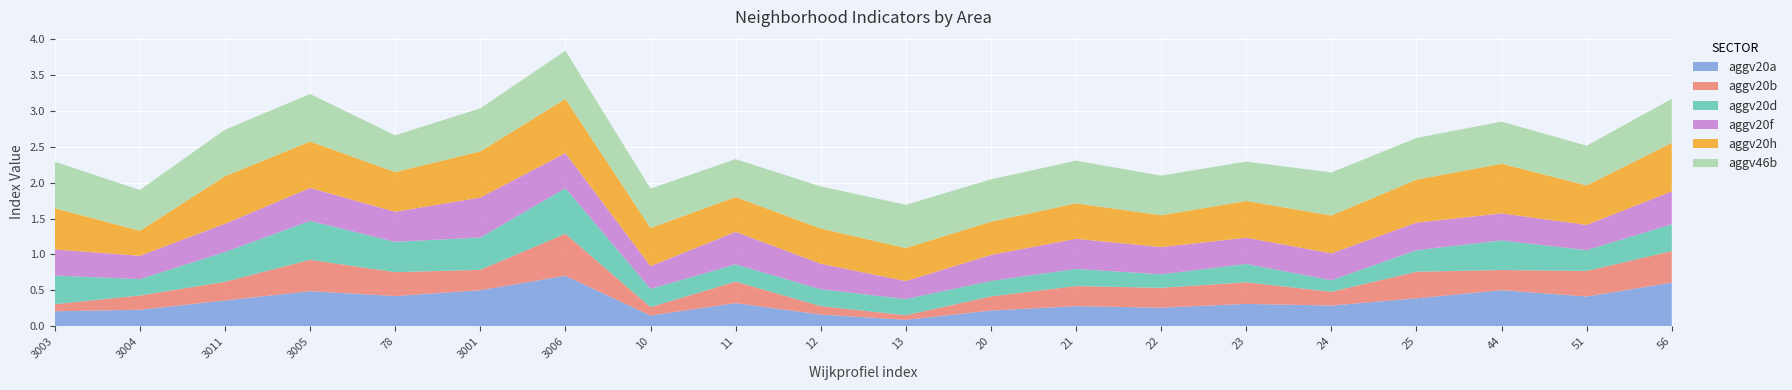

Reading left to right, list all the values displayed in this chart.

aggv20a: 3003=0.2	3004=0.2	3011=0.4	3005=0.5	78=0.4	3001=0.5	3006=0.7	10=0.1	11=0.3	12=0.2	13=0.1	20=0.2	21=0.3	22=0.3	23=0.3	24=0.3	25=0.4	44=0.5	51=0.4	56=0.6
aggv20b: 3003=0.1	3004=0.2	3011=0.3	3005=0.4	78=0.3	3001=0.3	3006=0.6	10=0.1	11=0.3	12=0.1	13=0.1	20=0.2	21=0.3	22=0.3	23=0.3	24=0.2	25=0.4	44=0.3	51=0.4	56=0.4
aggv20d: 3003=0.4	3004=0.2	3011=0.4	3005=0.5	78=0.4	3001=0.4	3006=0.6	10=0.3	11=0.2	12=0.2	13=0.2	20=0.2	21=0.2	22=0.2	23=0.3	24=0.2	25=0.3	44=0.4	51=0.3	56=0.4
aggv20f: 3003=0.4	3004=0.3	3011=0.4	3005=0.5	78=0.4	3001=0.6	3006=0.5	10=0.3	11=0.5	12=0.4	13=0.3	20=0.4	21=0.4	22=0.4	23=0.4	24=0.4	25=0.4	44=0.4	51=0.4	56=0.5
aggv20h: 3003=0.6	3004=0.3	3011=0.7	3005=0.6	78=0.6	3001=0.6	3006=0.8	10=0.5	11=0.5	12=0.5	13=0.5	20=0.5	21=0.5	22=0.4	23=0.5	24=0.5	25=0.6	44=0.7	51=0.6	56=0.7
aggv46b: 3003=0.6	3004=0.6	3011=0.6	3005=0.7	78=0.5	3001=0.6	3006=0.7	10=0.5	11=0.5	12=0.6	13=0.6	20=0.6	21=0.6	22=0.6	23=0.5	24=0.6	25=0.6	44=0.6	51=0.6	56=0.6